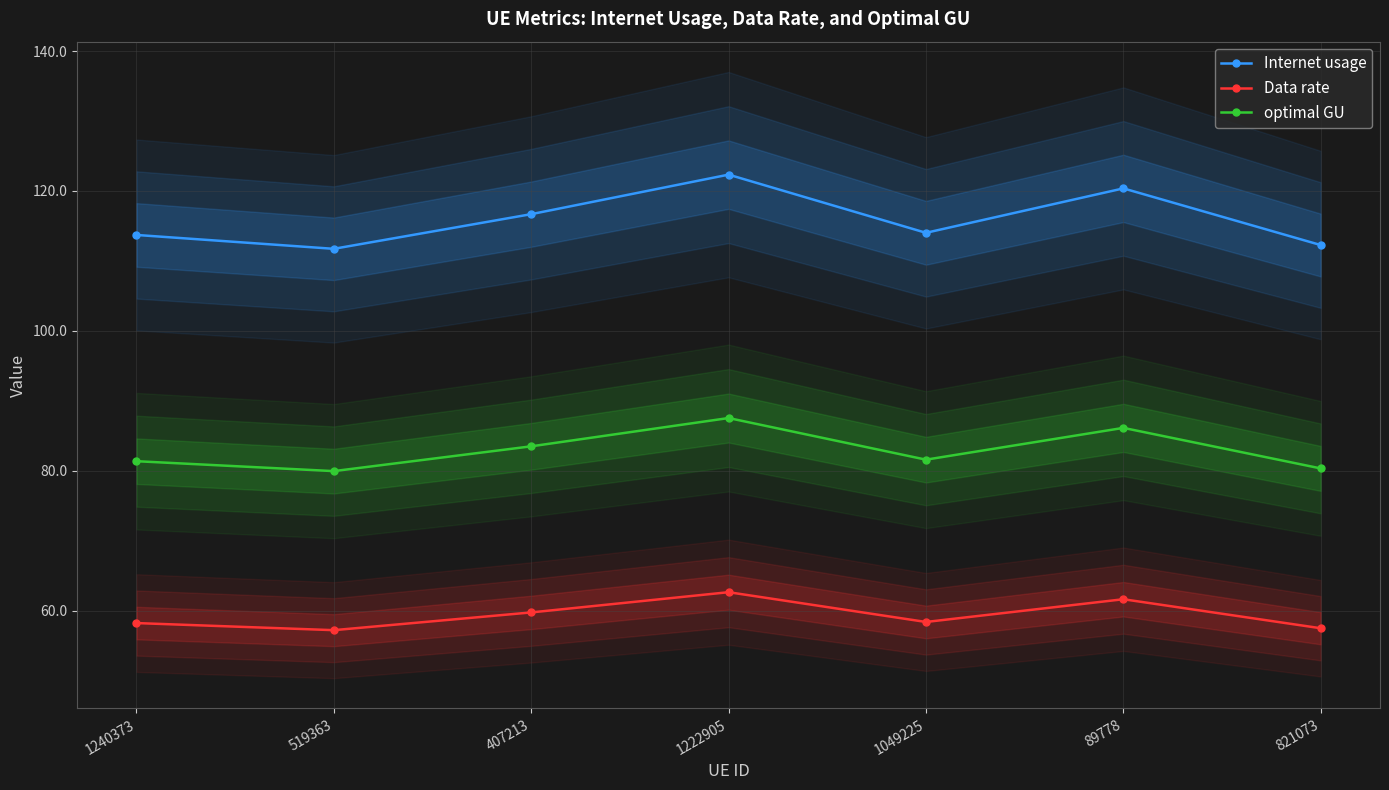

At which category does optimal GU reach its first local peak?

1222905